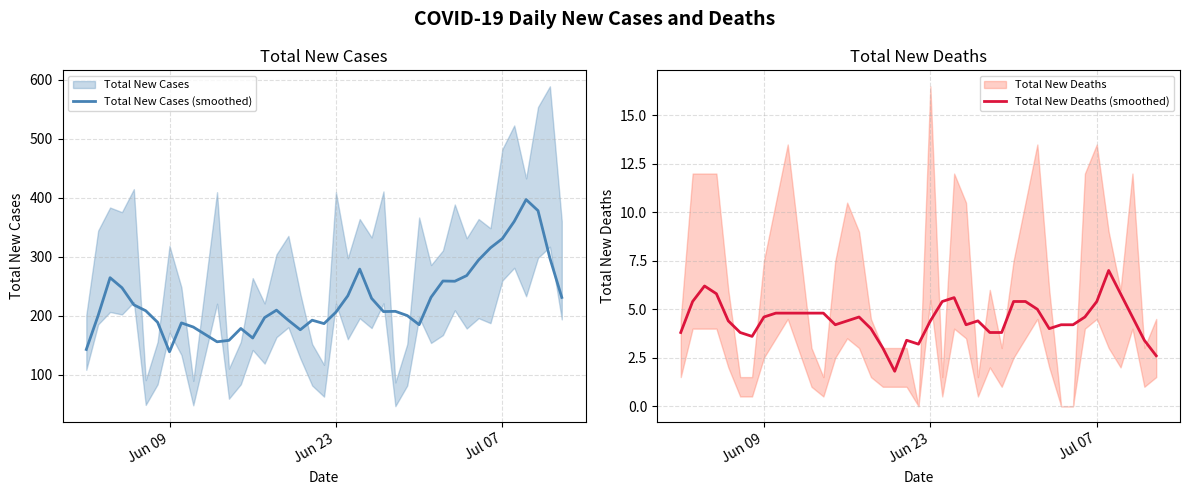

Rank the series by their average value, from lowest to highest.

Total New Deaths (smoothed), Total New Cases (smoothed)